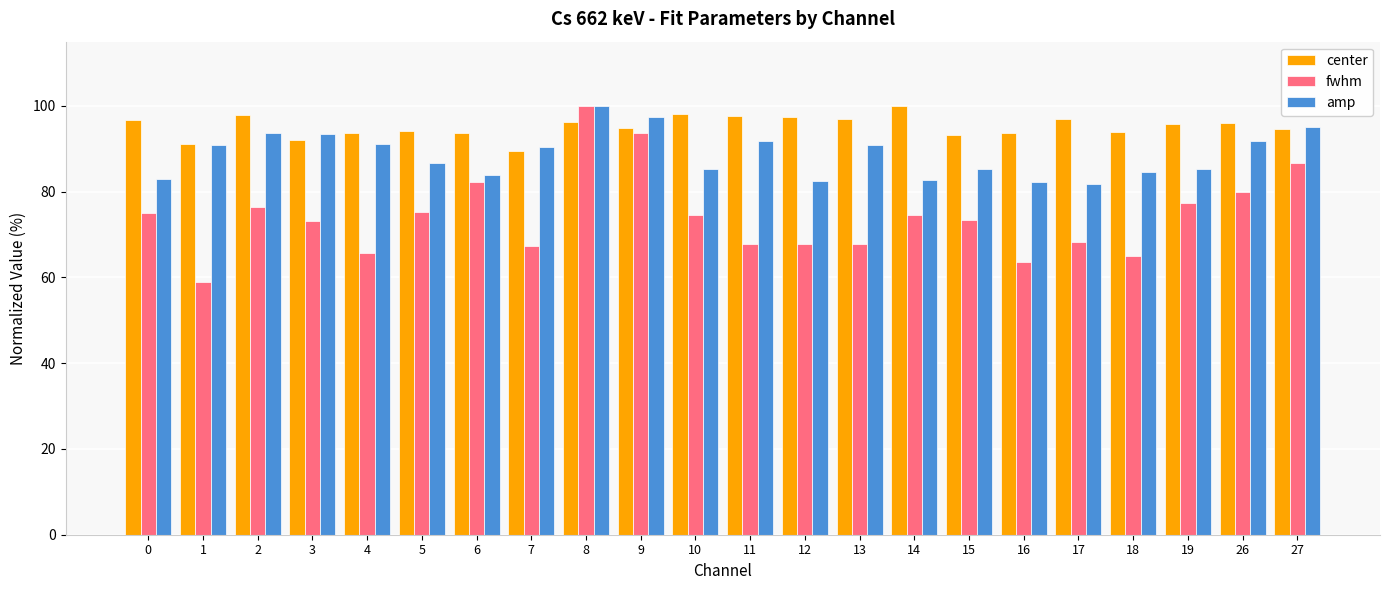

What is the approximate value of center at 4?

93.7